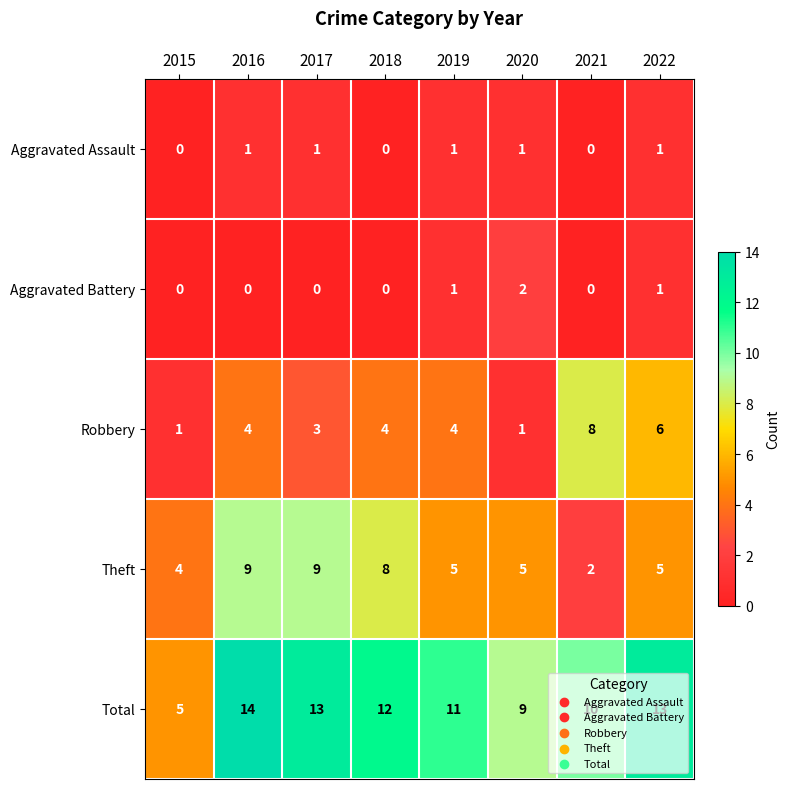

What is the difference between the Robbery values at 2021 and 2016?

4